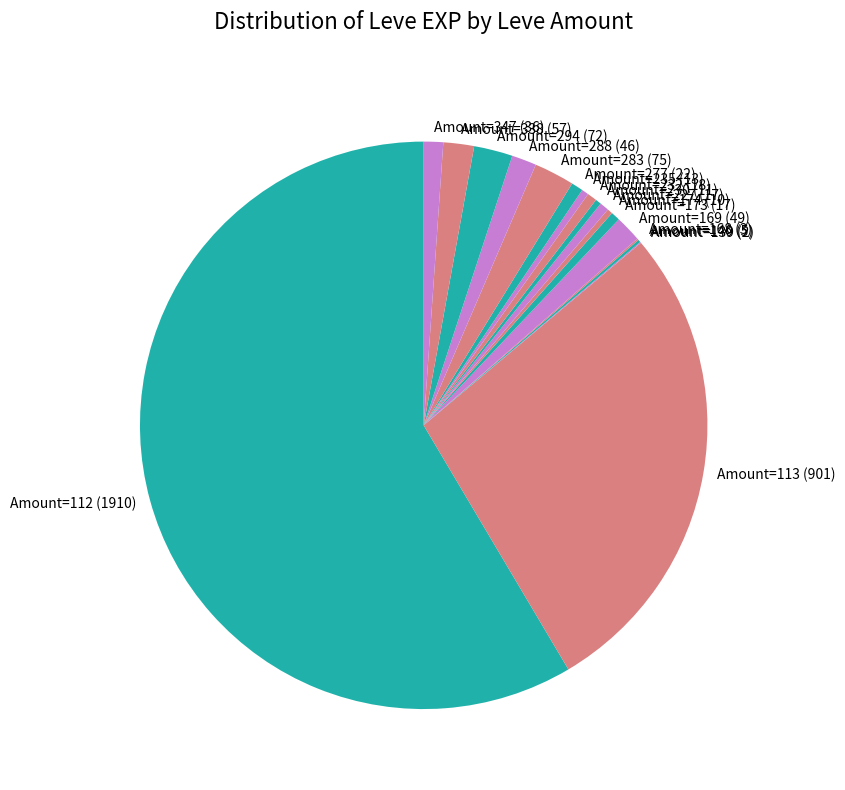

The Amount=347 slice represents 11% of the pie. True or false?

False